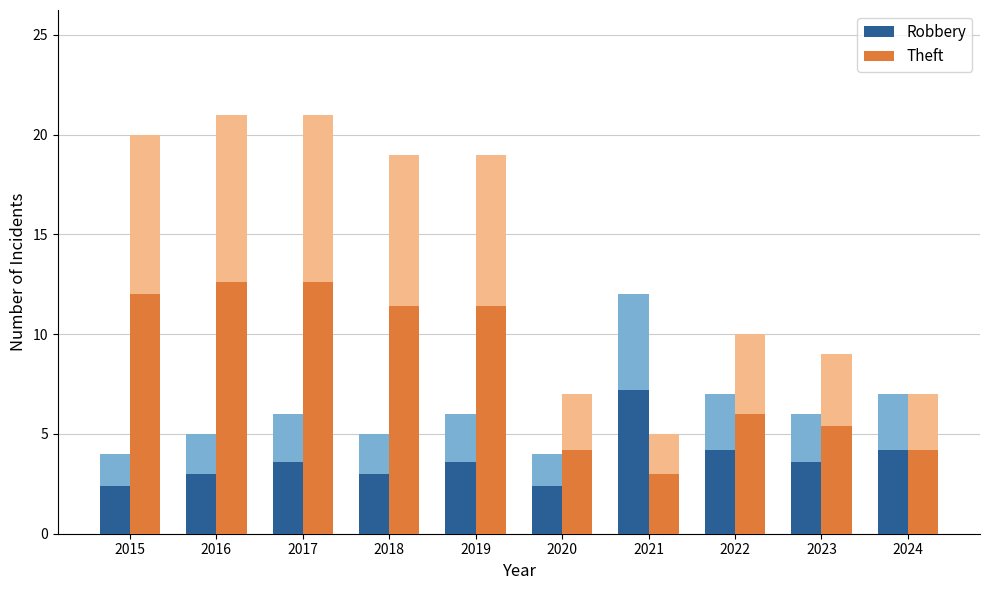

Which category has the lowest value in the Robbery series?

2015